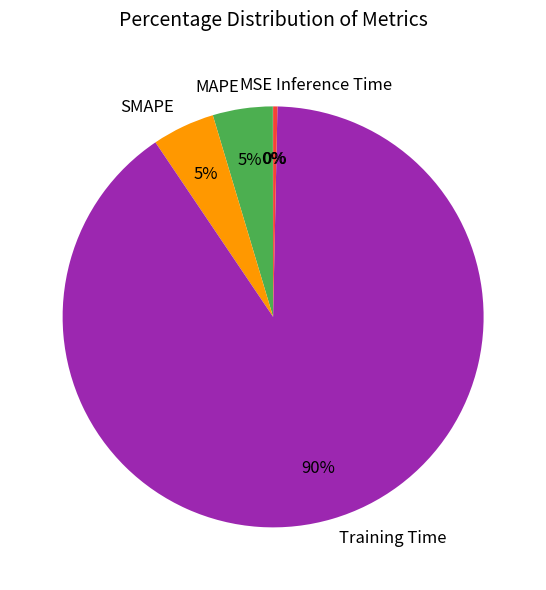

Do MAPE and Inference Time together represent more than half of the pie?

No